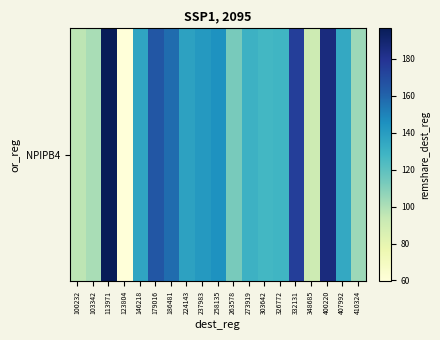

What is the change in value from 224143 to 410324?

-33.6